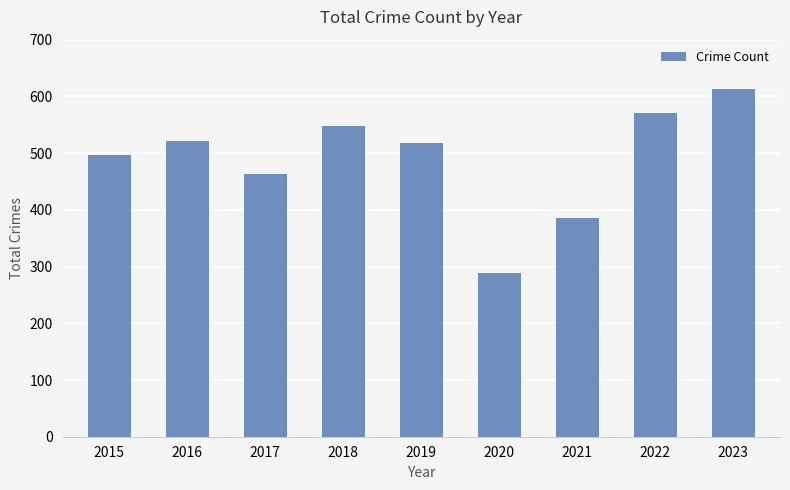

Count the number of categories in the chart.

9